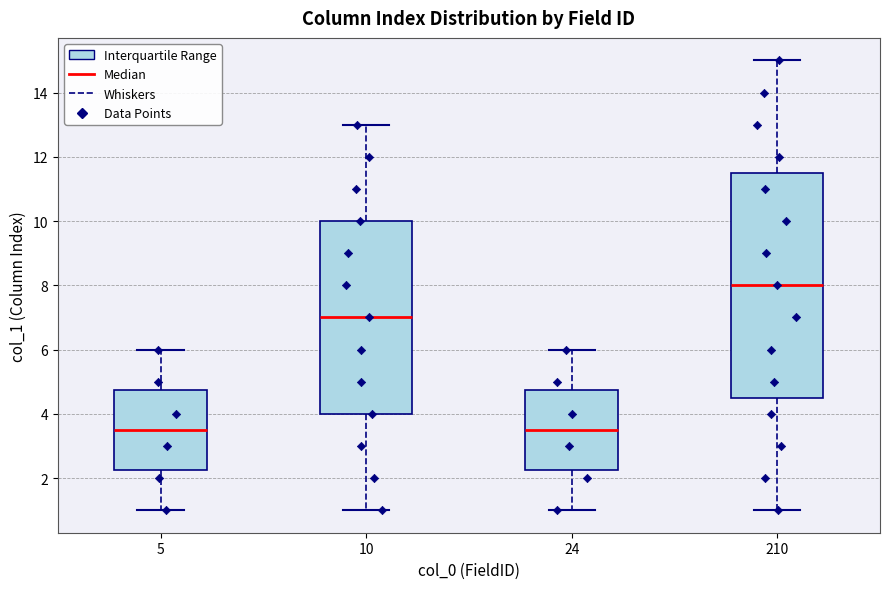

Where does the upper whisker of the box at x = 24 end on the y-axis? The values are not printed on the chart, so give them approximately, as read against the axis.

6.0